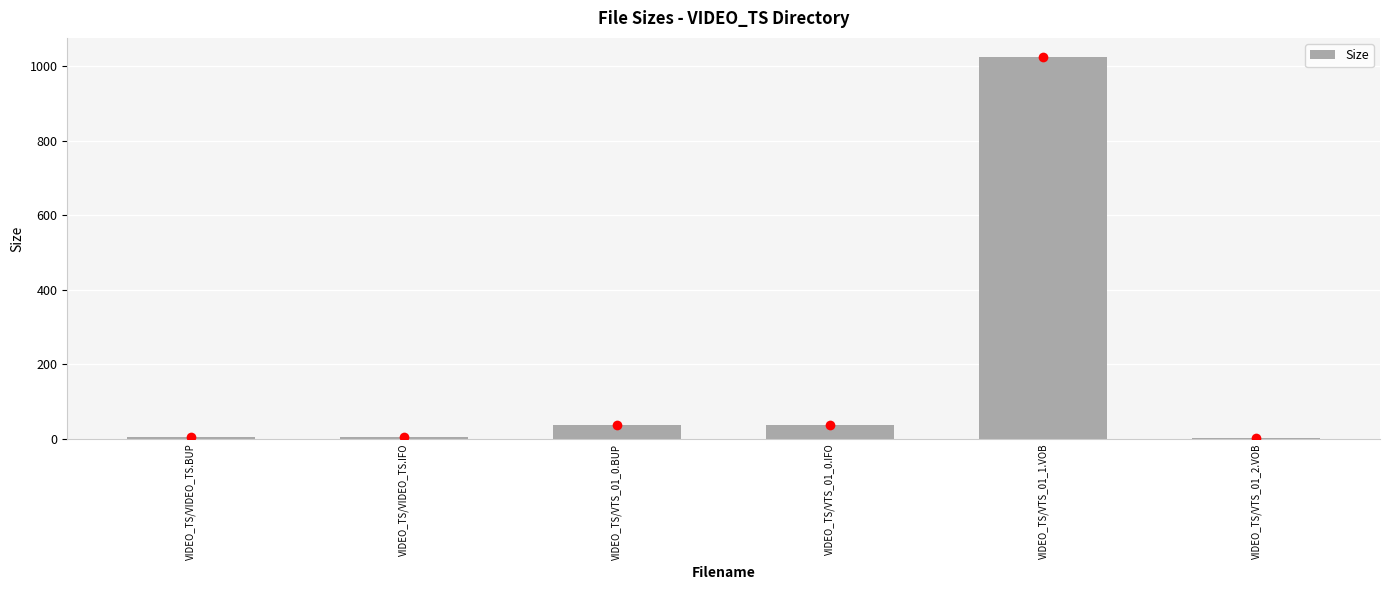

What is the change in value from VIDEO_TS/VTS_01_0.BUP to VIDEO_TS/VTS_01_2.VOB?

-32.7